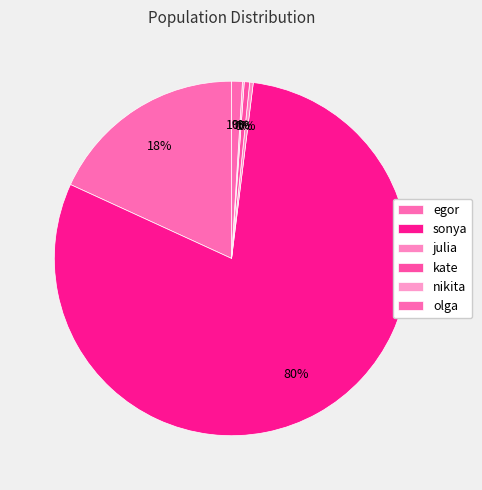

To the nearest percent, what is the difference between the largest and smallest slice percentages?

80%